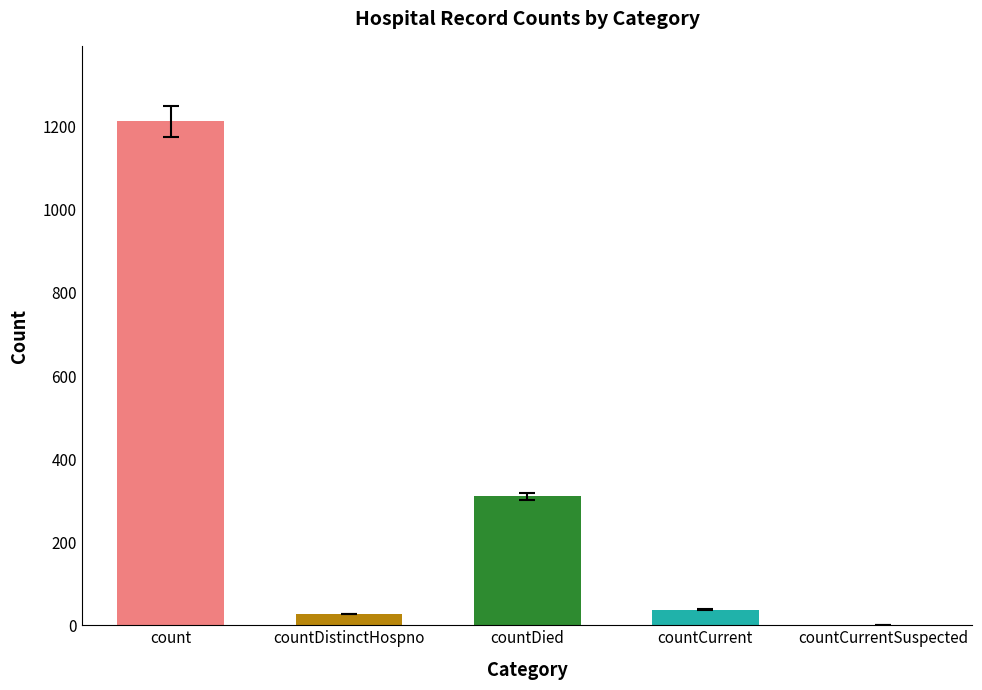

Reading left to right, transcribe all the data shown in this chart.

count=1213	countDistinctHospno=27	countDied=310	countCurrent=37	countCurrentSuspected=0